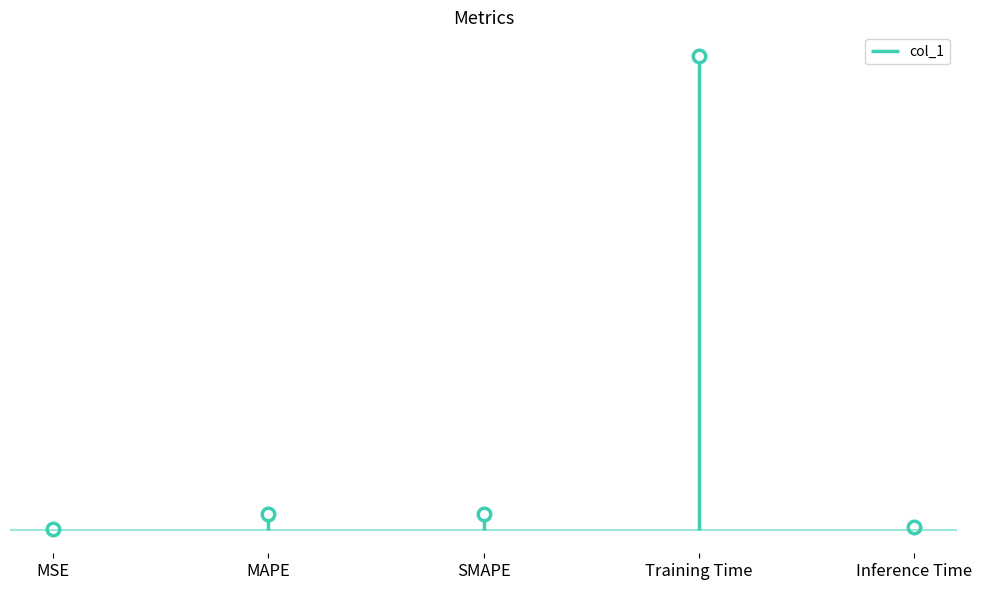

How many interior local peaks (higher than both neighbors) does the data have?

1